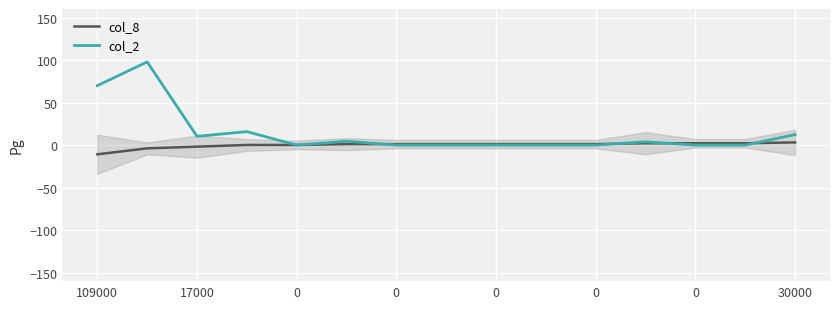

Which series changed the most between 109000 and 0?

col_2